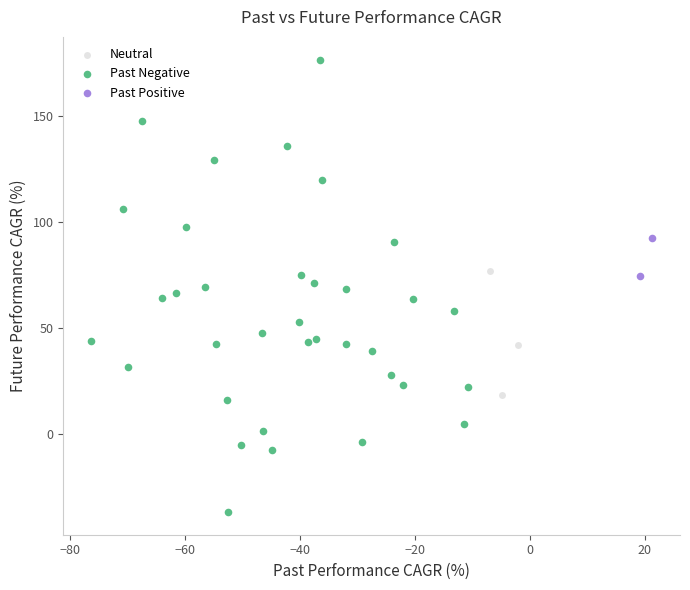

Which series reaches the maximum Y coordinate?

Past Negative